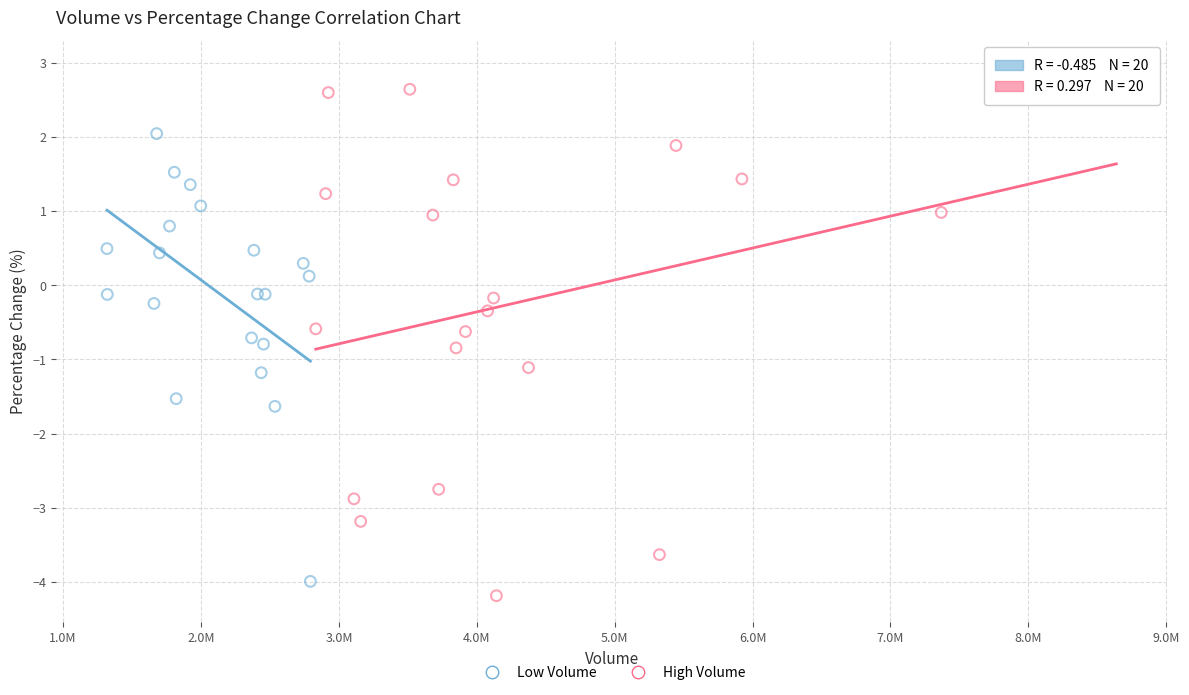

Which series reaches the maximum Y coordinate?

High Volume